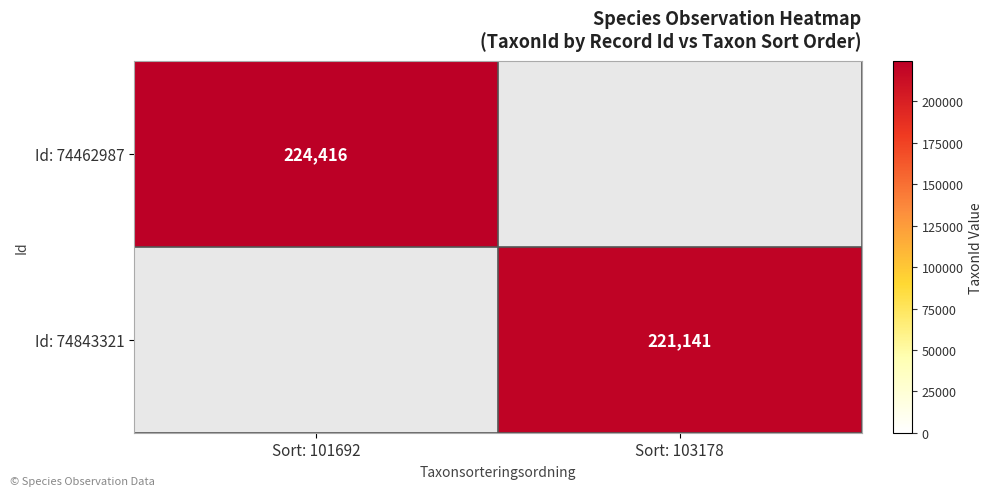

How many distinct data groups are displayed?

2